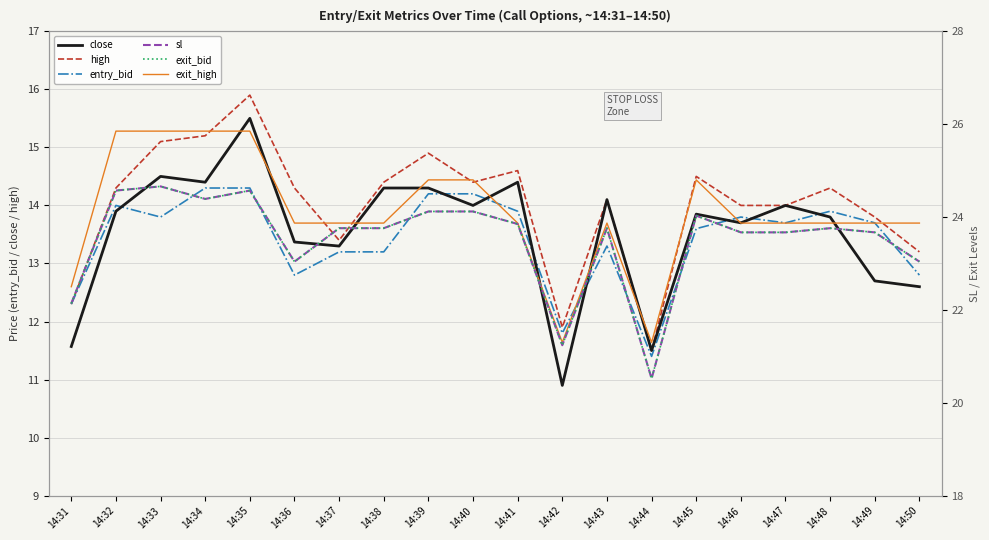

How many lines are shown in the chart?

6